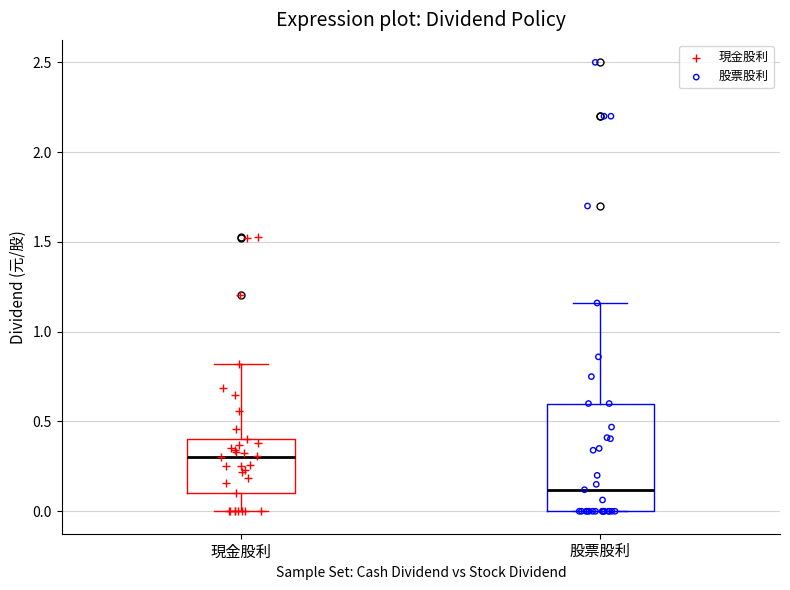

Which box is the tallest, from its lower edge to its upper edge?

股票股利